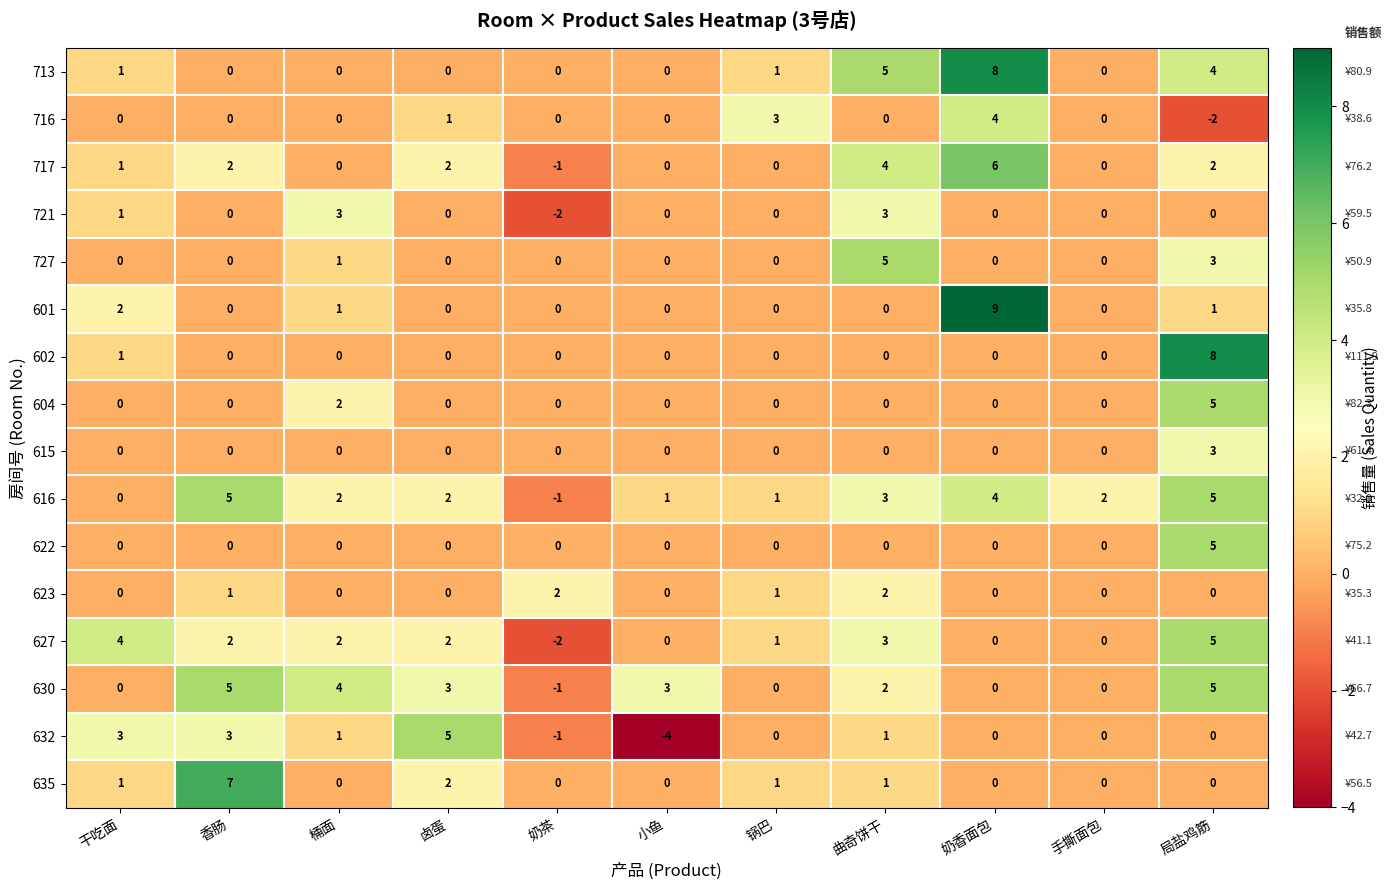

Count the number of data series in this chart.

16